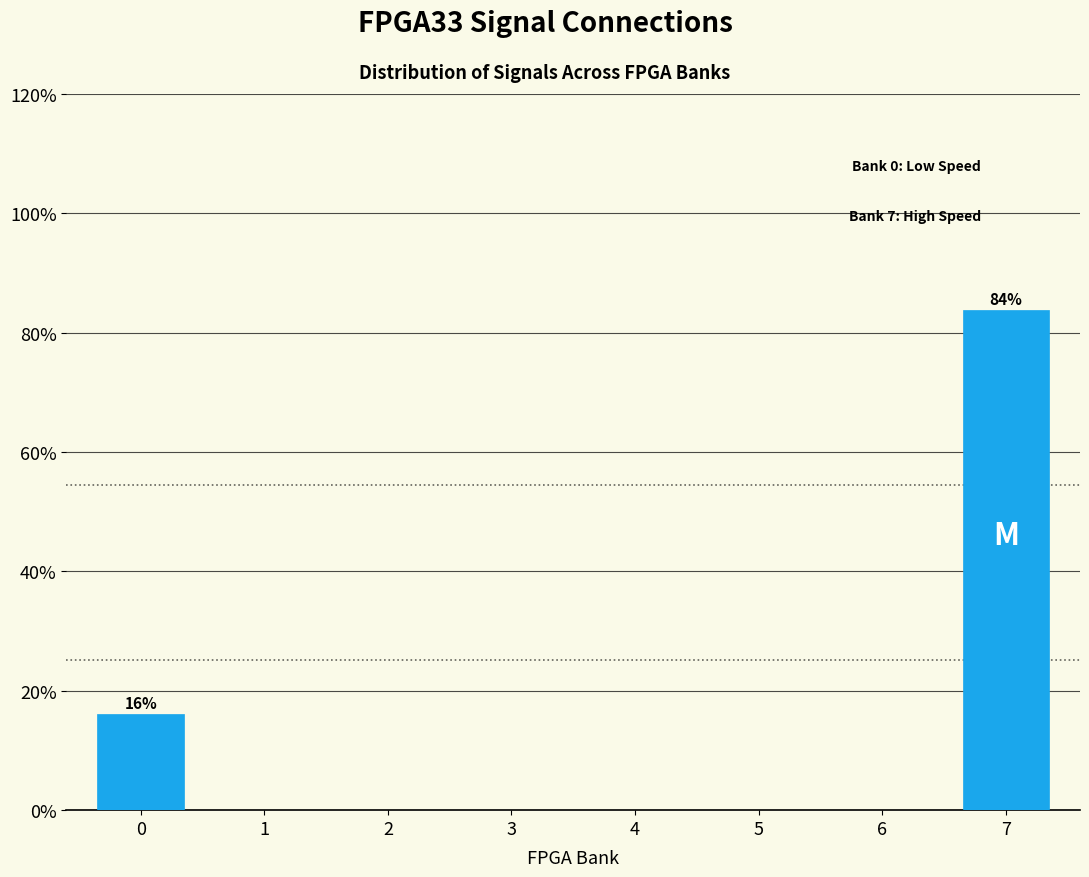

Reading right to left, list all the values displayed in this chart.

7=83.9	6=0.0	5=0.0	4=0.0	3=0.0	2=0.0	1=0.0	0=16.1